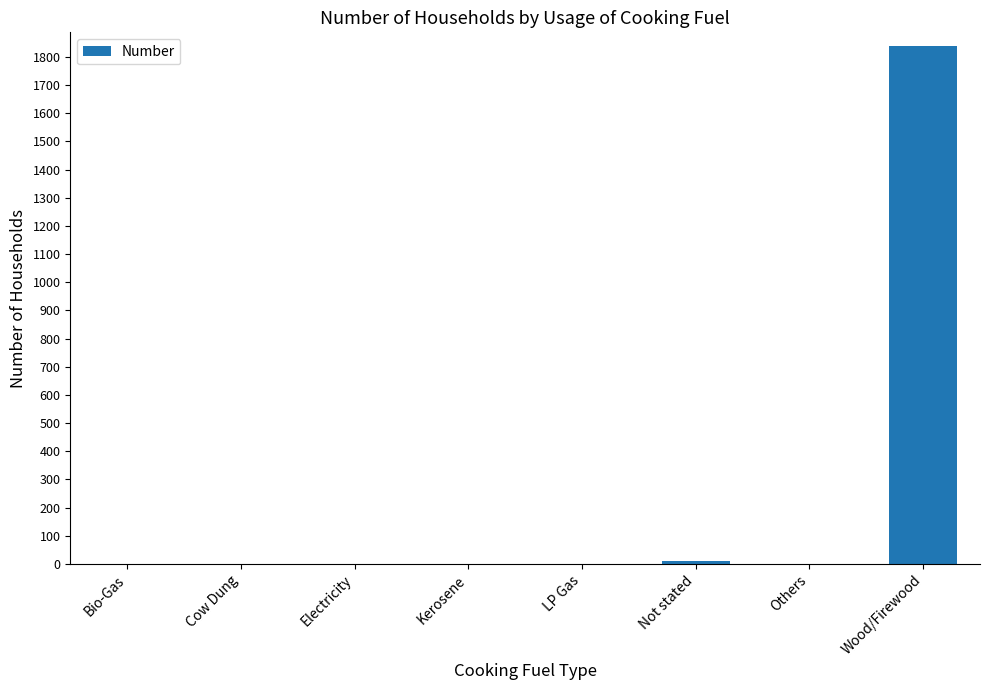

Which category has the highest value across all series?

Wood/Firewood